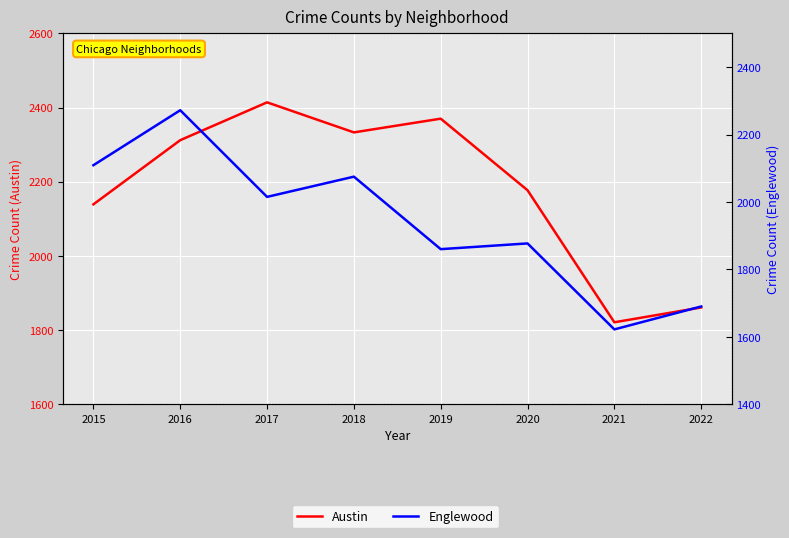

What is the sum of the Englewood values at 2018 and 2022?

3765